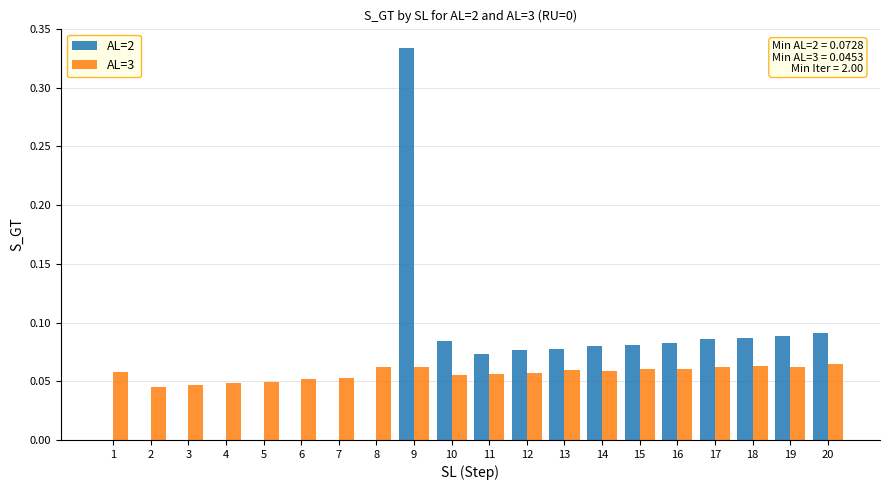

Between 7 and 10, which series saw the biggest shift?

AL=2